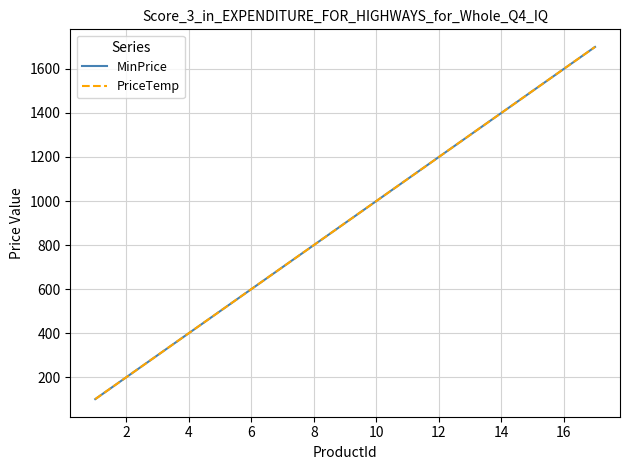

Is this an area chart (filled region under the line)?

No